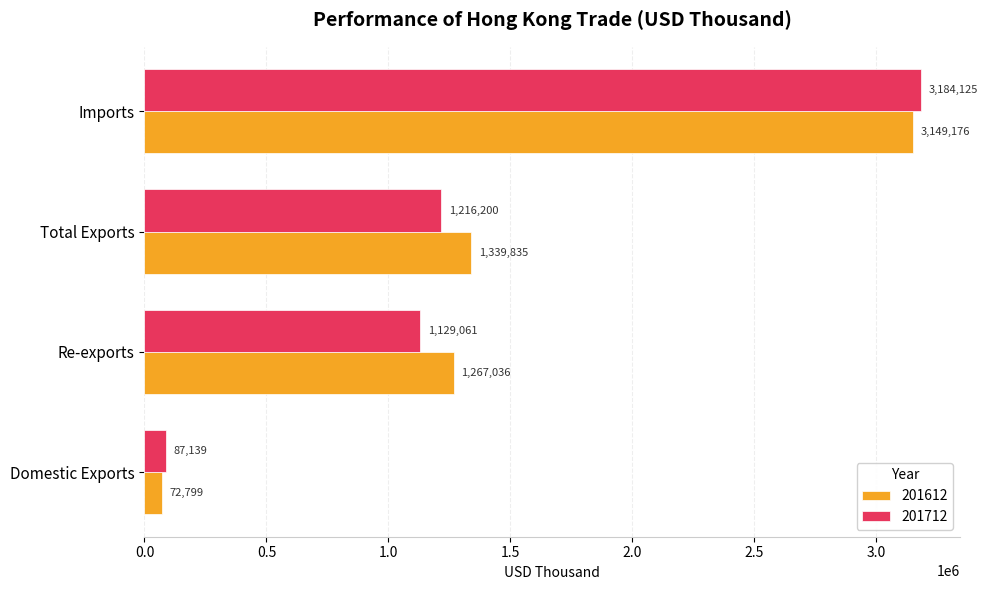

At which label does 201712 reach its minimum?

Domestic Exports